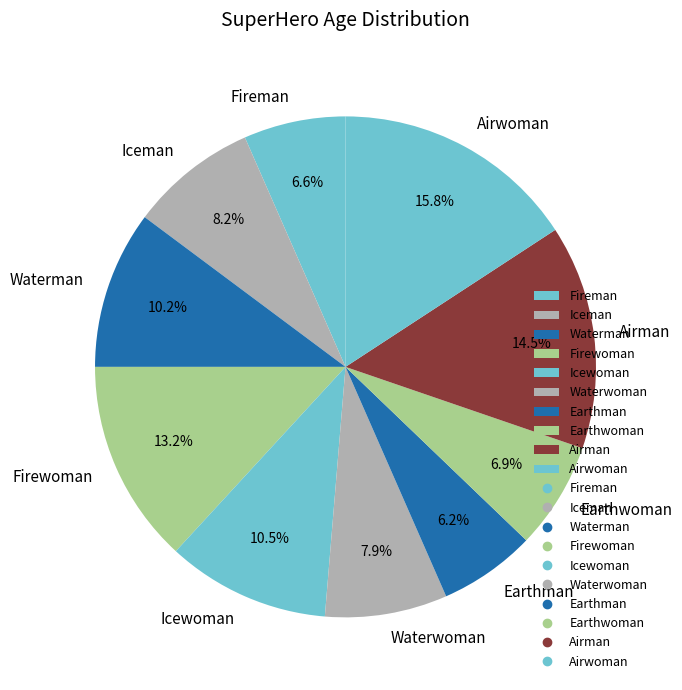

To the nearest percent, what is the difference between the largest and smallest slice percentages?

10%